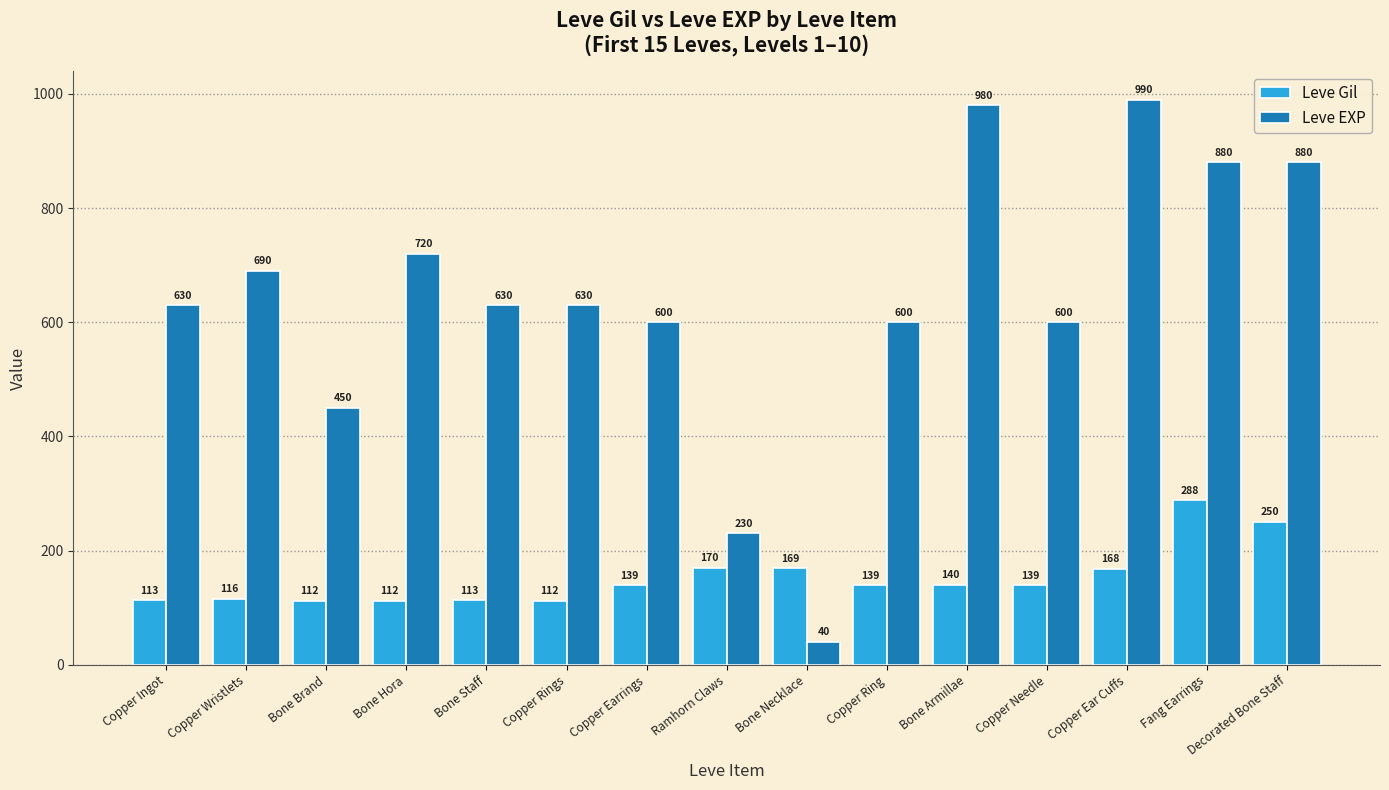

What is the total value across all series at Copper Ingot?

743